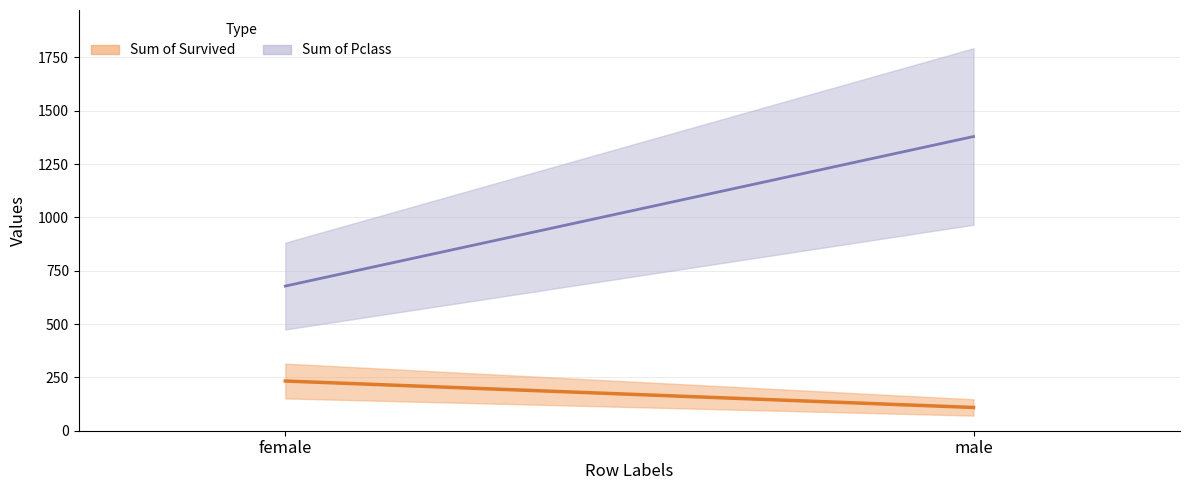

Is it true that Sum of Survived equals 109 at male?

True